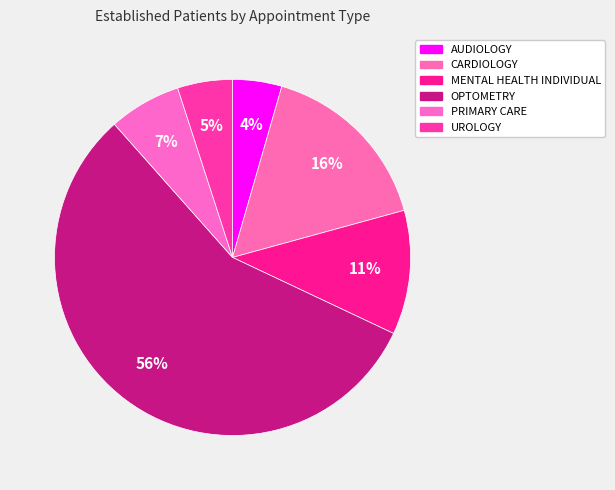

How many slices are in this pie chart?

6